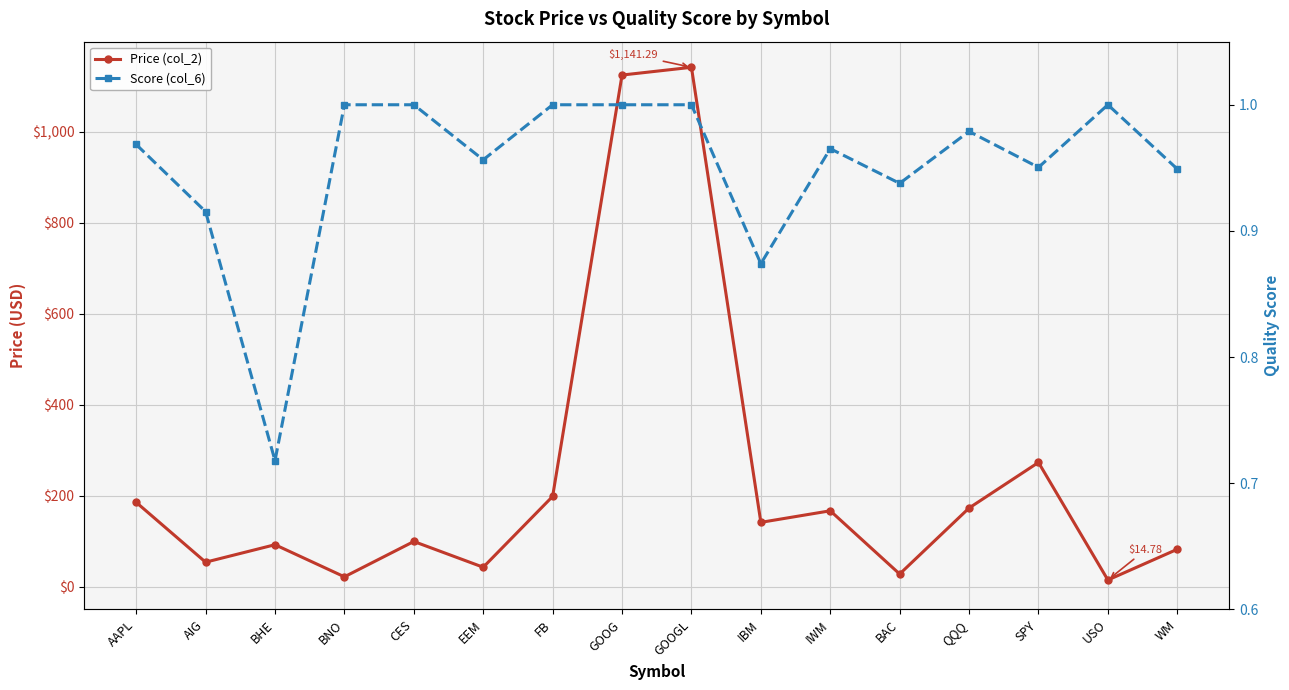

Count the number of data series in this chart.

2